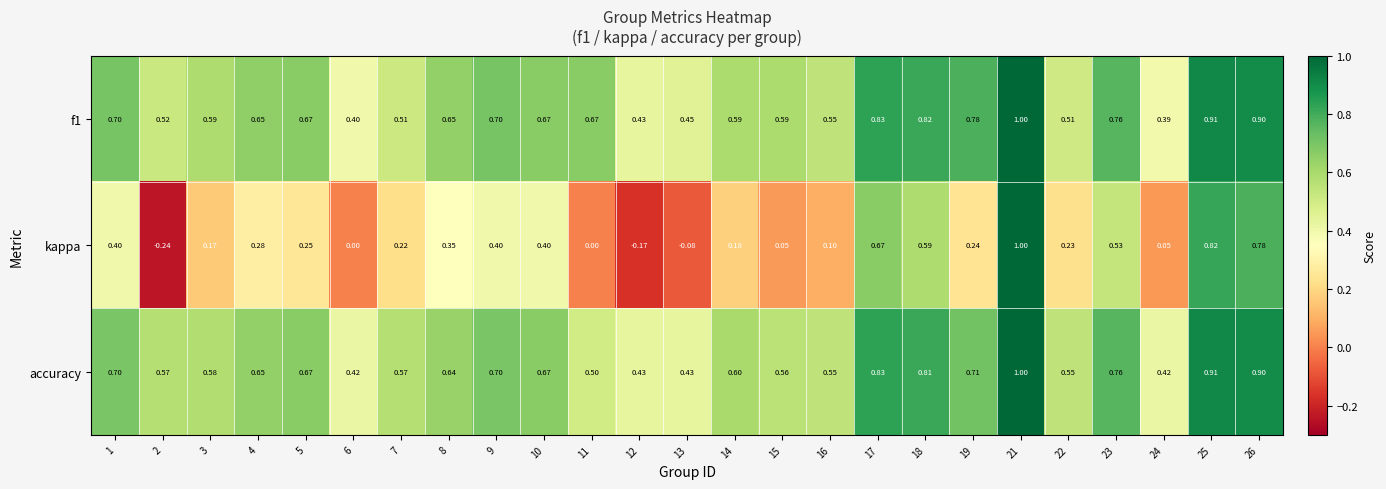

Which series changed the most between 4 and 25?

kappa